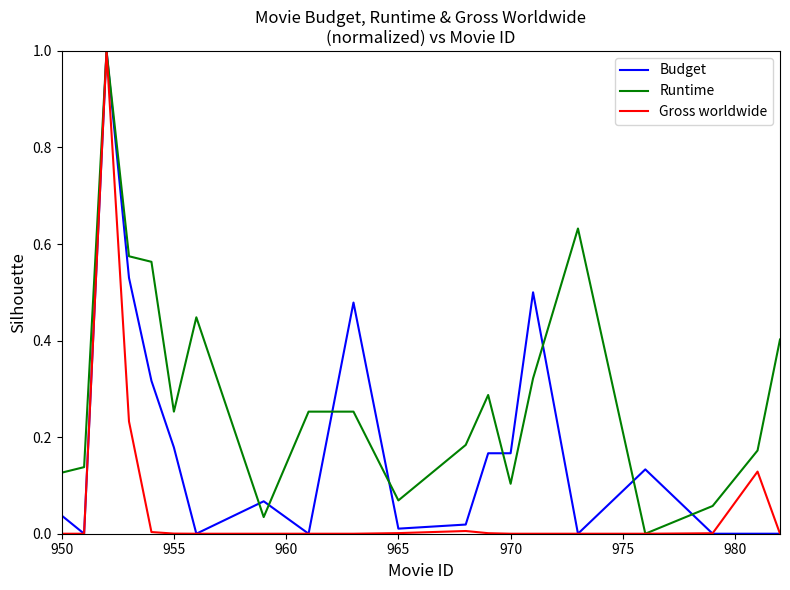

True or false: Budget and Runtime cross at least once.

True